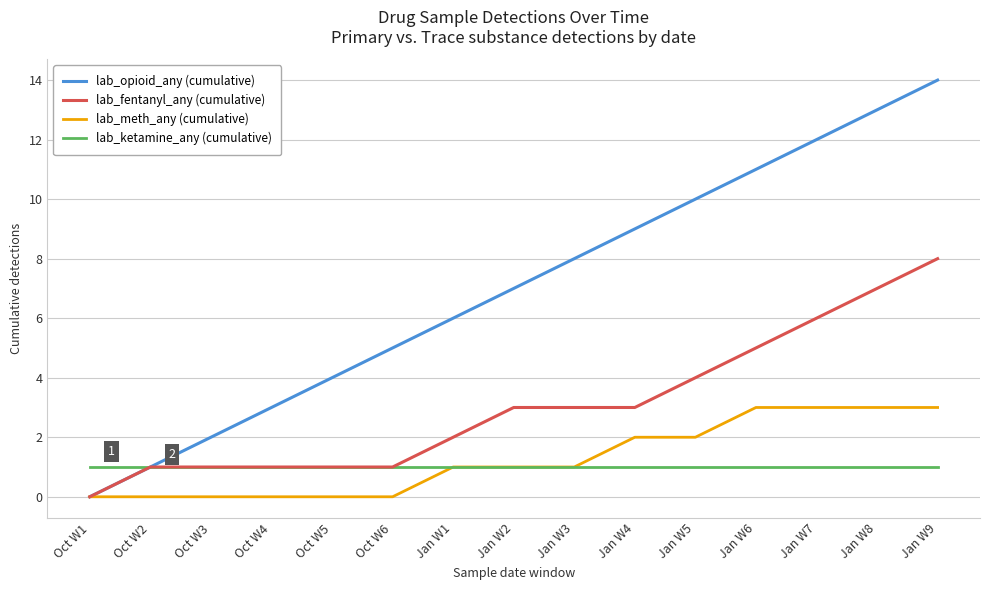

At which category is the sum across all series the highest?

Jan W9